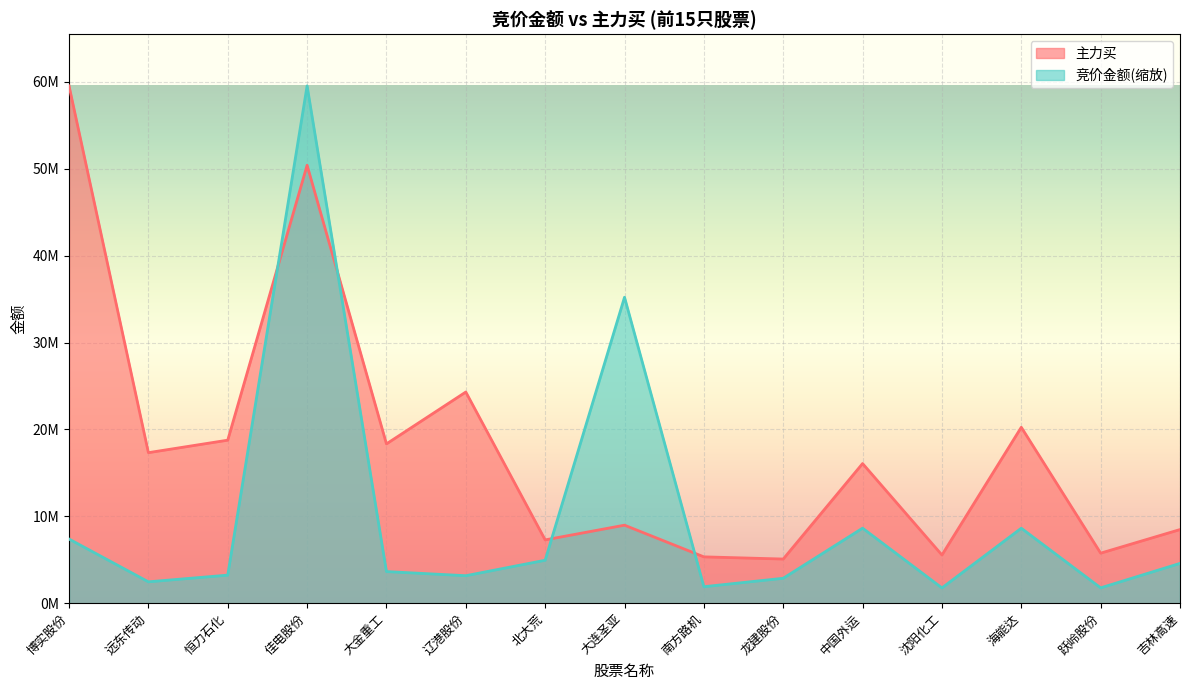

How many values in the 竞价金额 series are below 3637869?

7